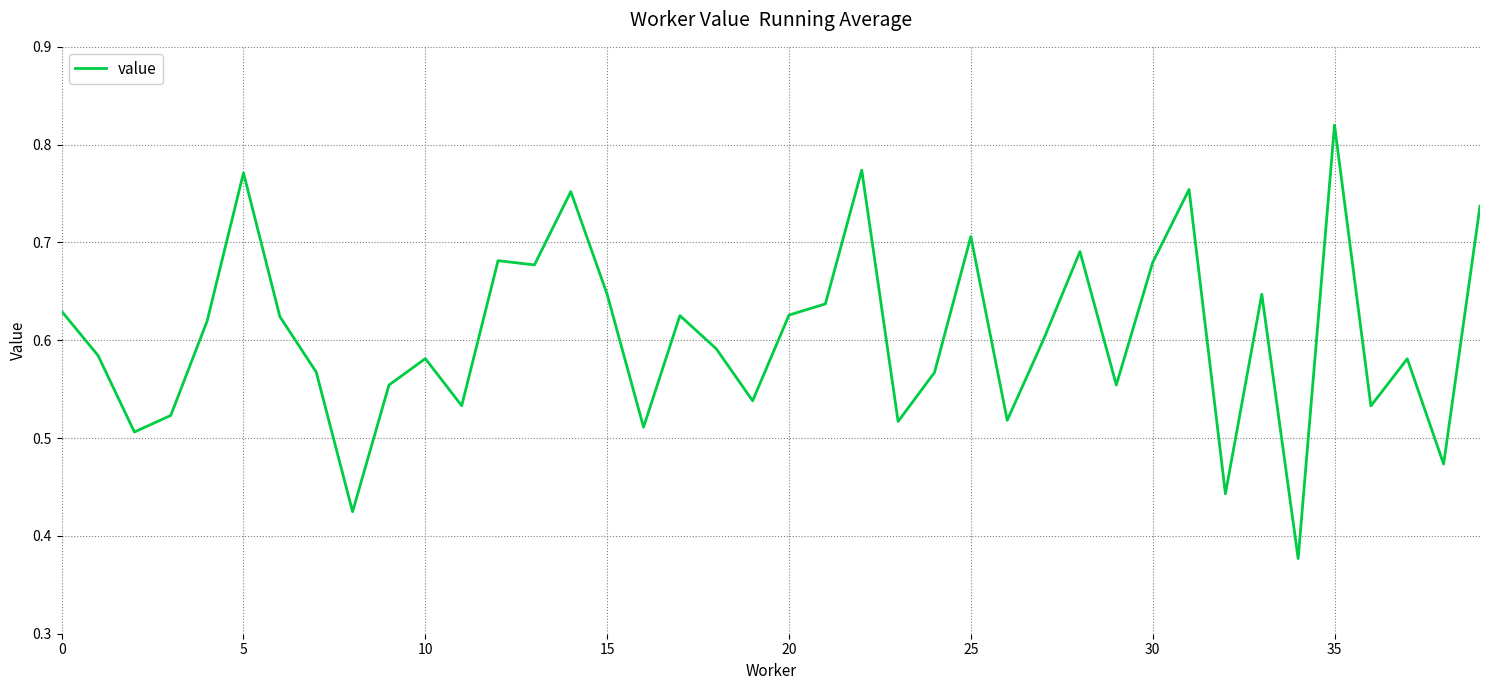

How many lines are shown in the chart?

1